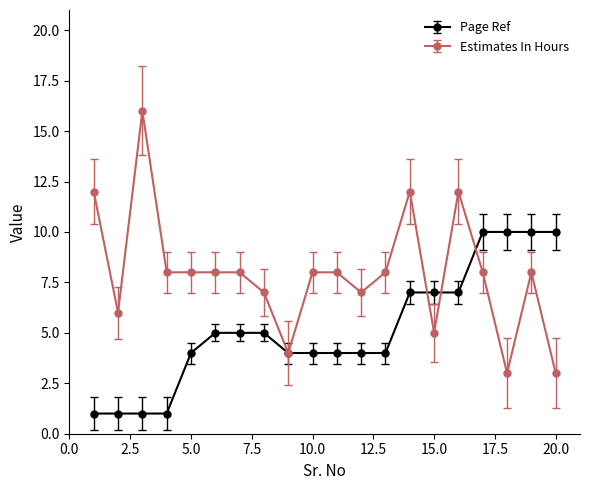

What is the value of the Estimates In Hours point at the 14th from the left?

12